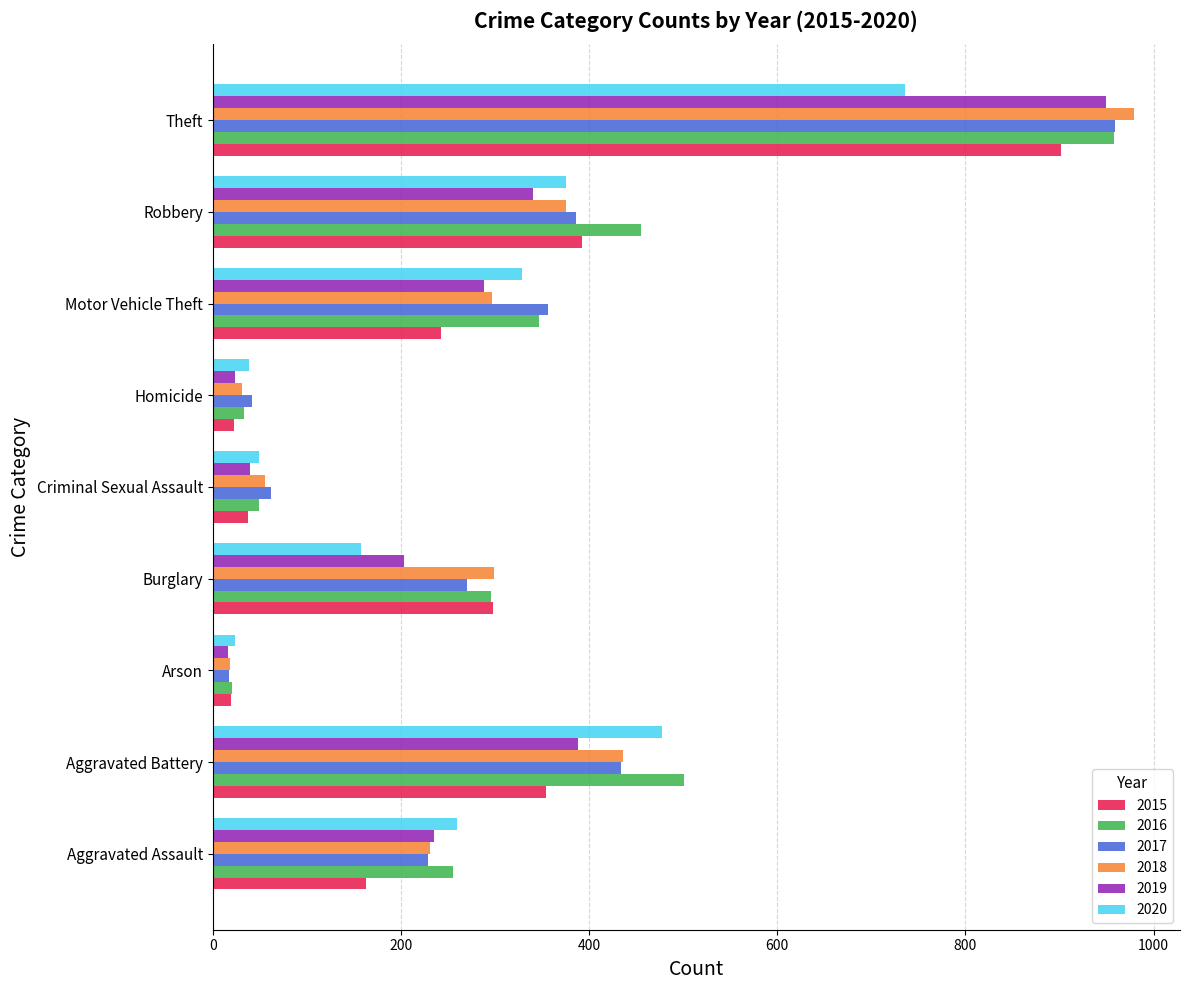

What is the sum of the 2019 values at Robbery and Burglary?

543